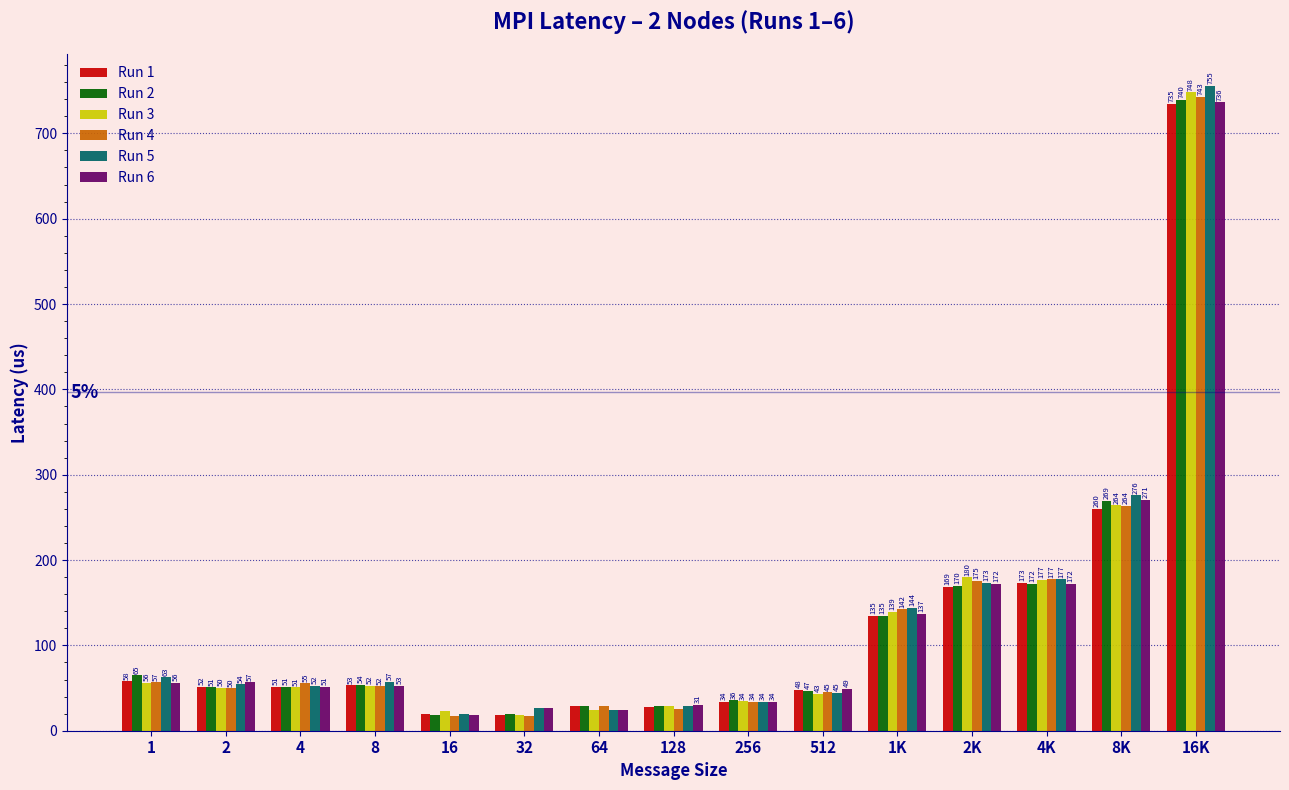

The Run 6 series shows 77.5 at 8. True or false?

False